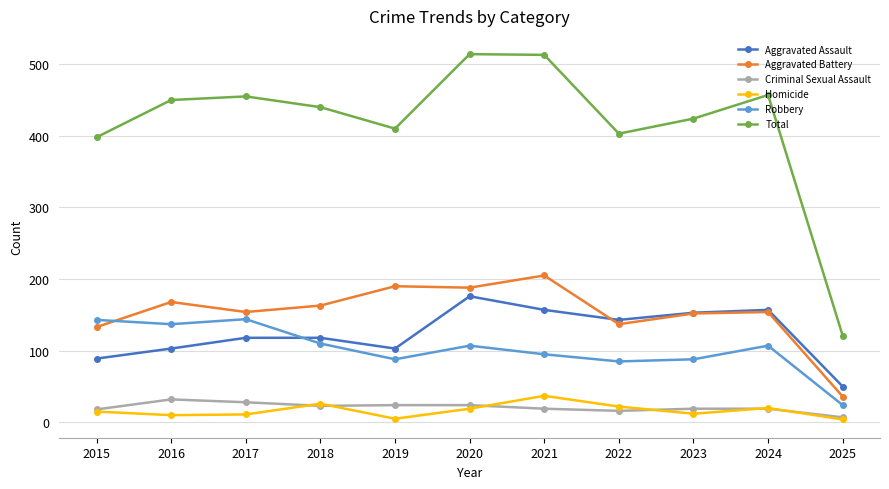

The Aggravated Battery series shows 32 at 2022. True or false?

False